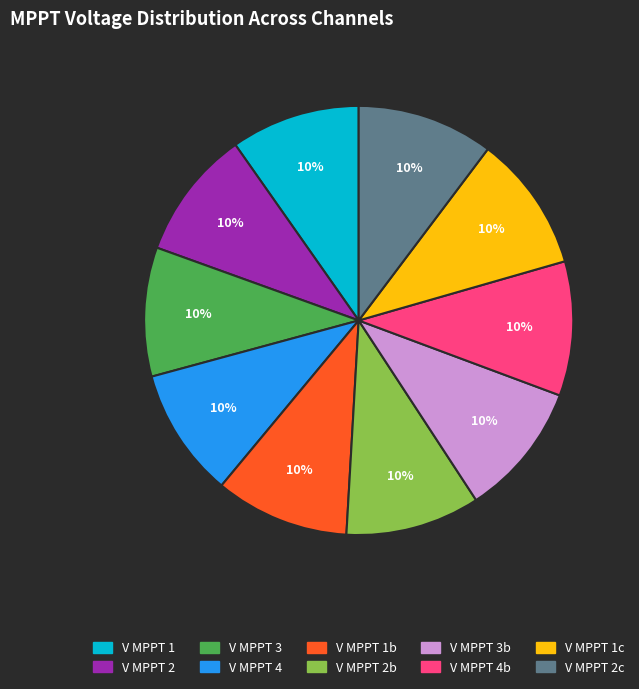

Is the sum of V MPPT 3b and V MPPT 2b greater than half?

No